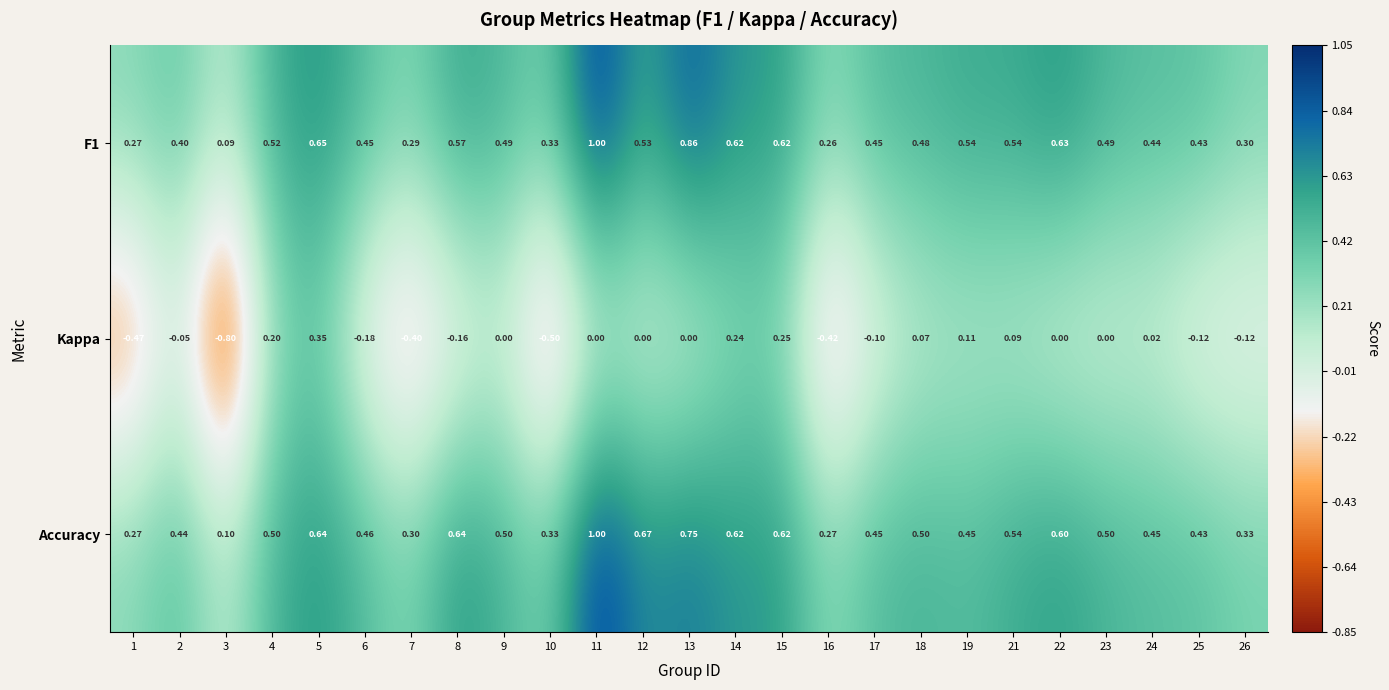

Which series changed the most between 14 and 15?

Kappa